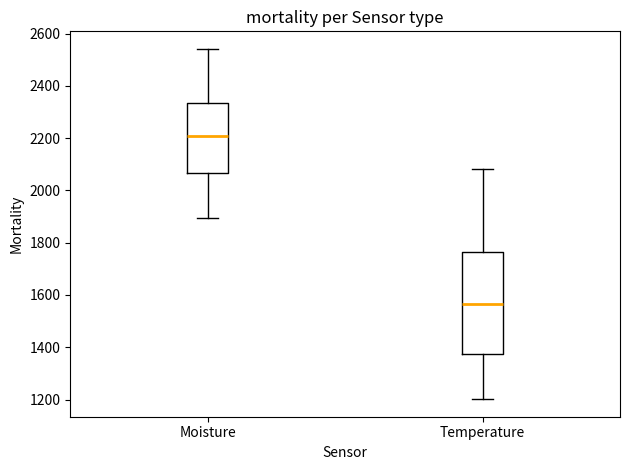

Comparing the boxes themselves (not the whiskers), which one is the tallest?

Temperature